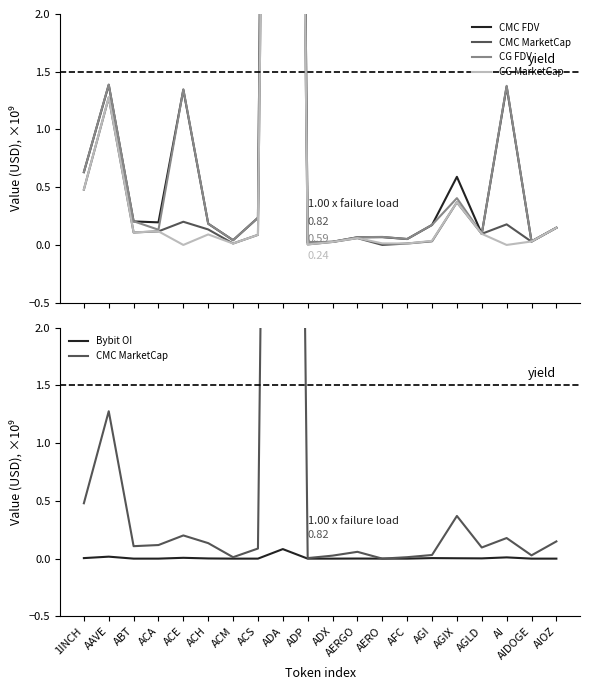

At ADA, list the series in order from largest to smallest.

CMC FDV, CG FDV, CMC MarketCap, CG MarketCap, Bybit OI